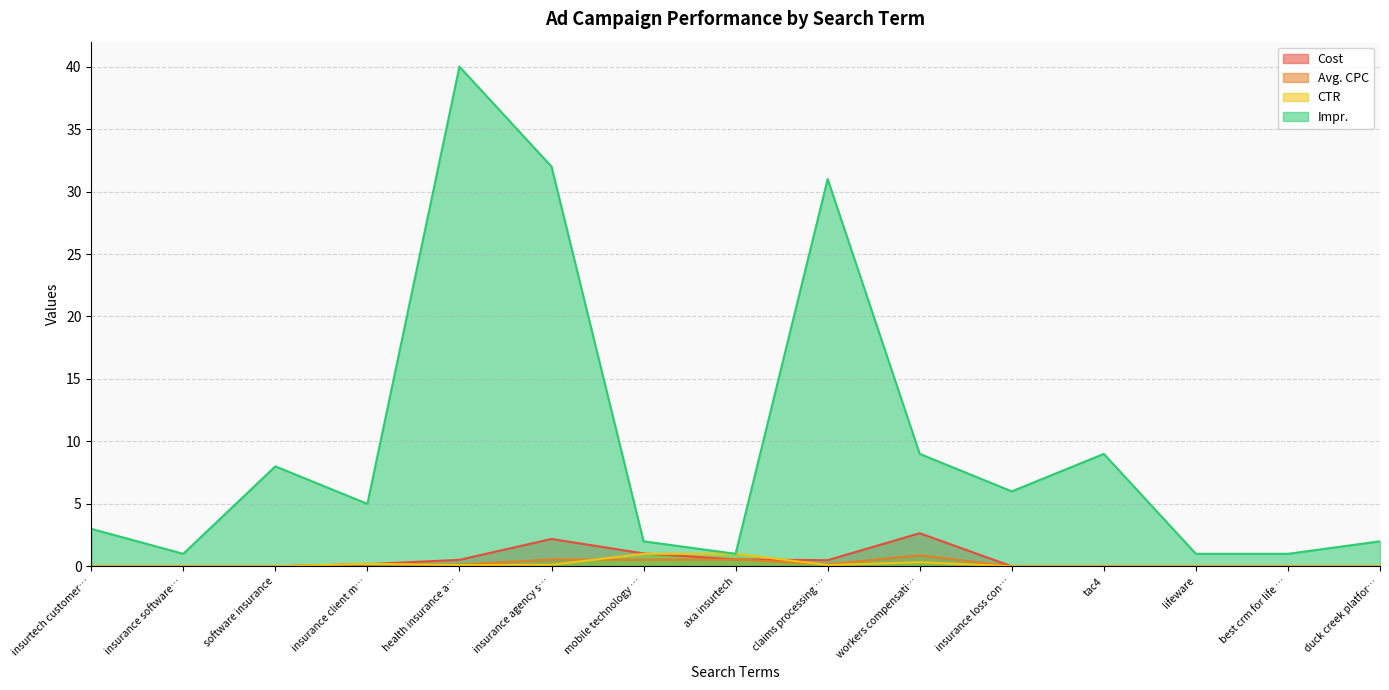

How many lines are shown in the chart?

4